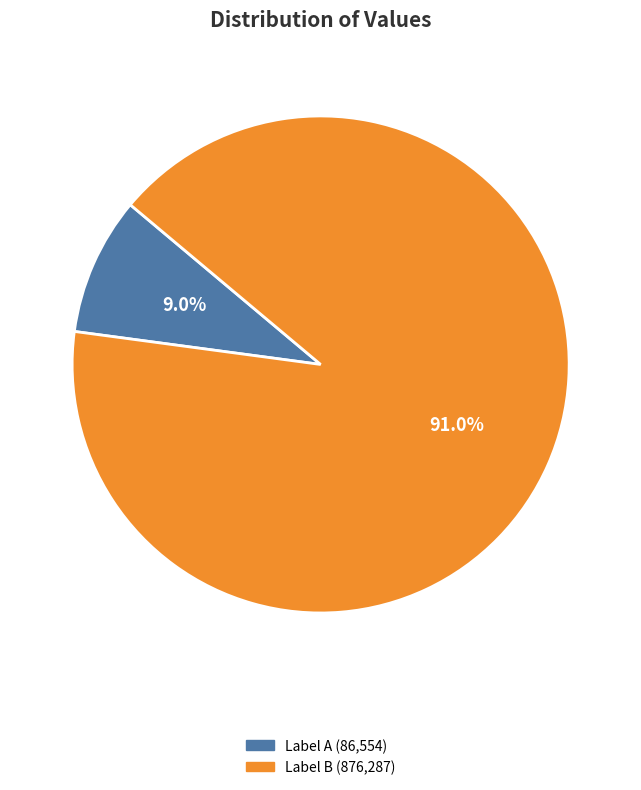

To the nearest percent, what is the average slice percentage?

50%